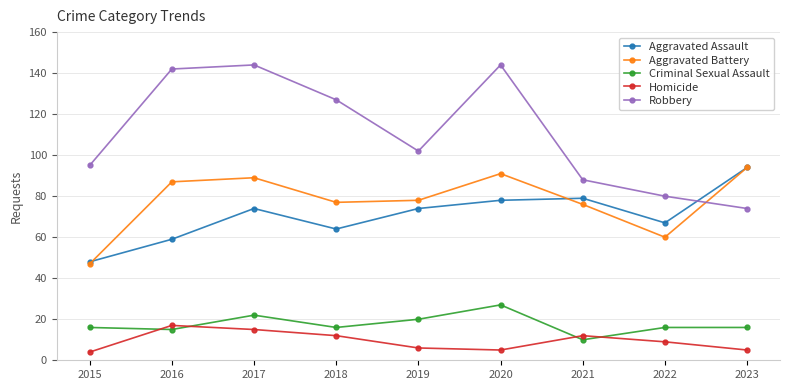

Which series has the largest range (max minus min)?

Robbery